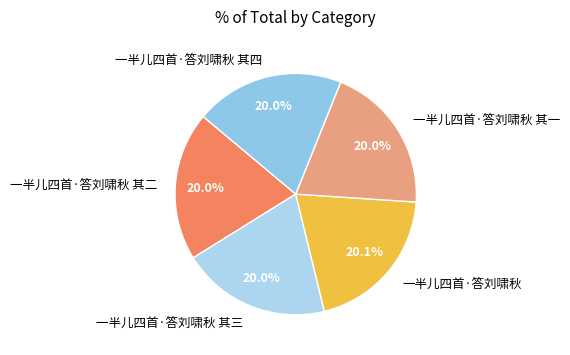

How many segments does this pie chart have?

5